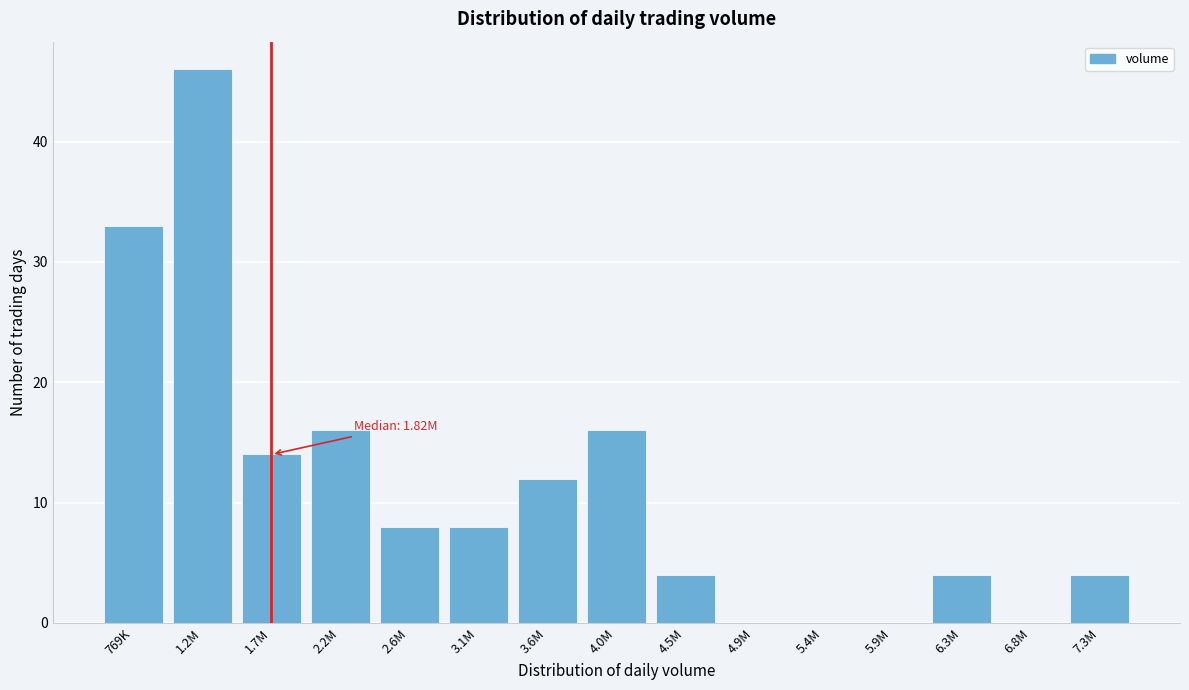

Reading left to right, transcribe all the data shown in this chart.

769K=33	1.2M=46	1.7M=14	2.2M=16	2.6M=8	3.1M=8	3.6M=12	4.0M=16	4.5M=4	4.9M=0	5.4M=0	5.9M=0	6.3M=4	6.8M=0	7.3M=4